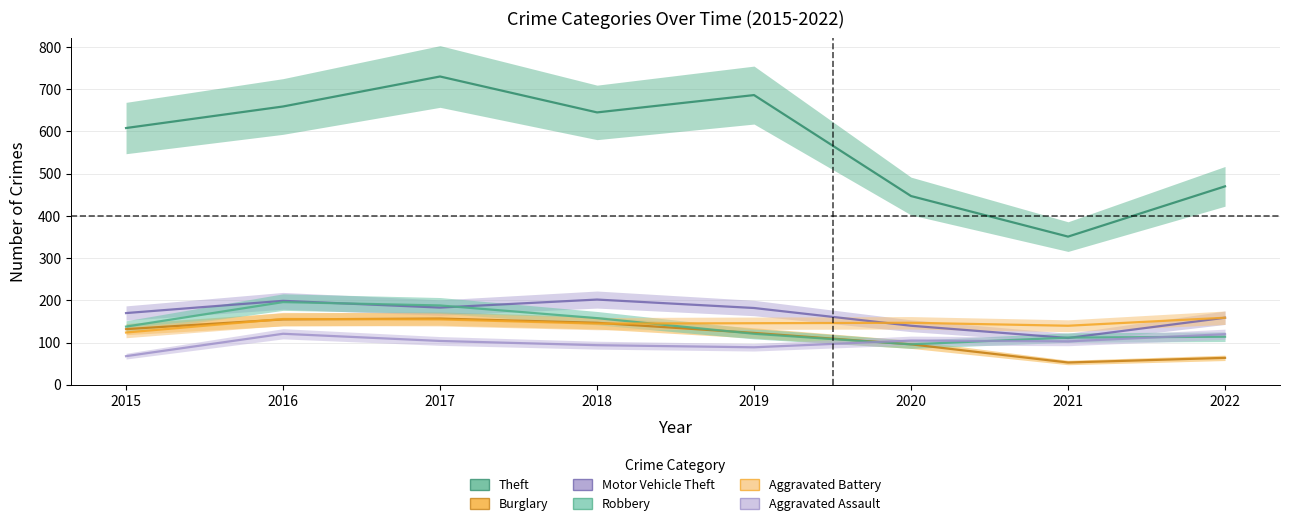

At which category does Burglary reach its first local peak?

2017